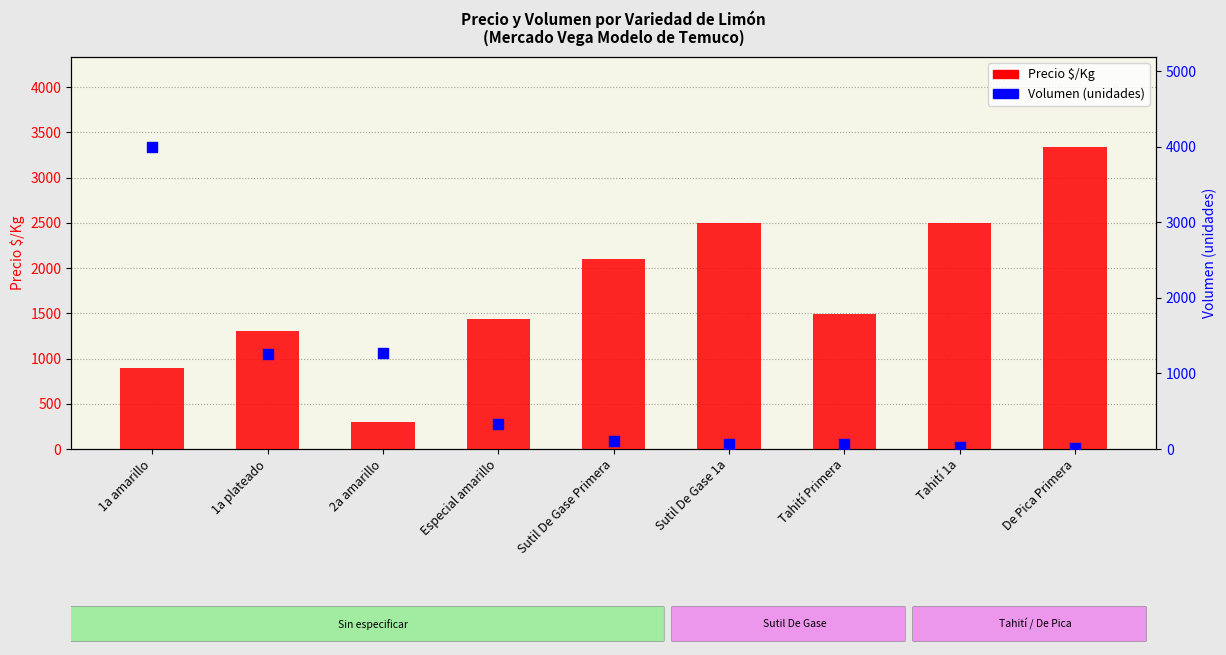

What are all the series names shown in the legend?

Precio $/Kg, Volumen (unidades)